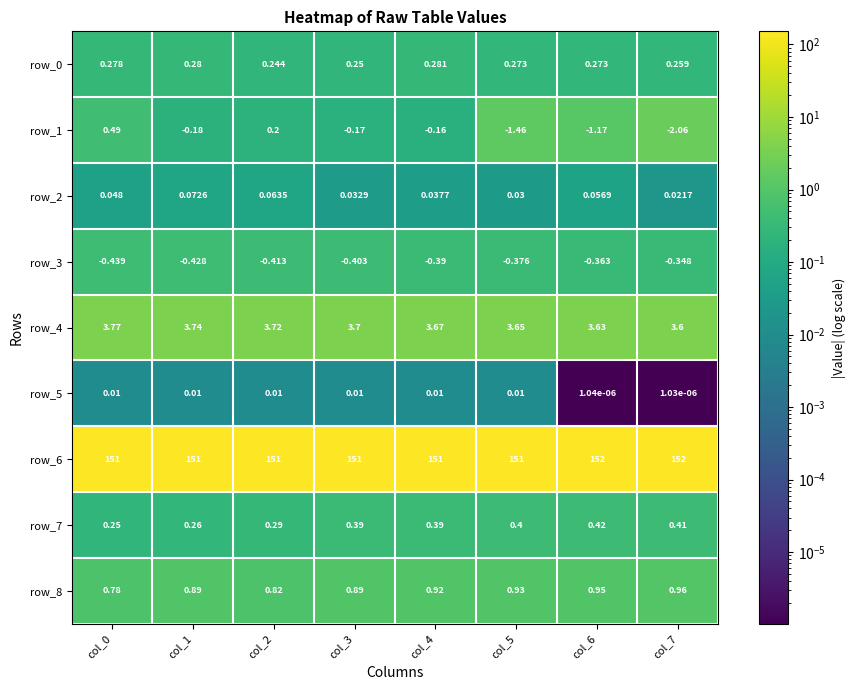

Where is row_8 nearest to the value 0?

col_0